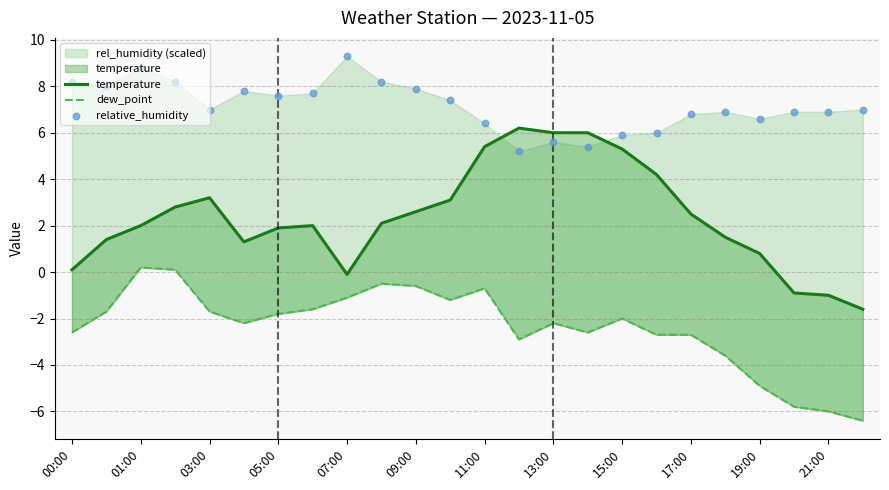

Which series has the widest spread of Y values?

temperature